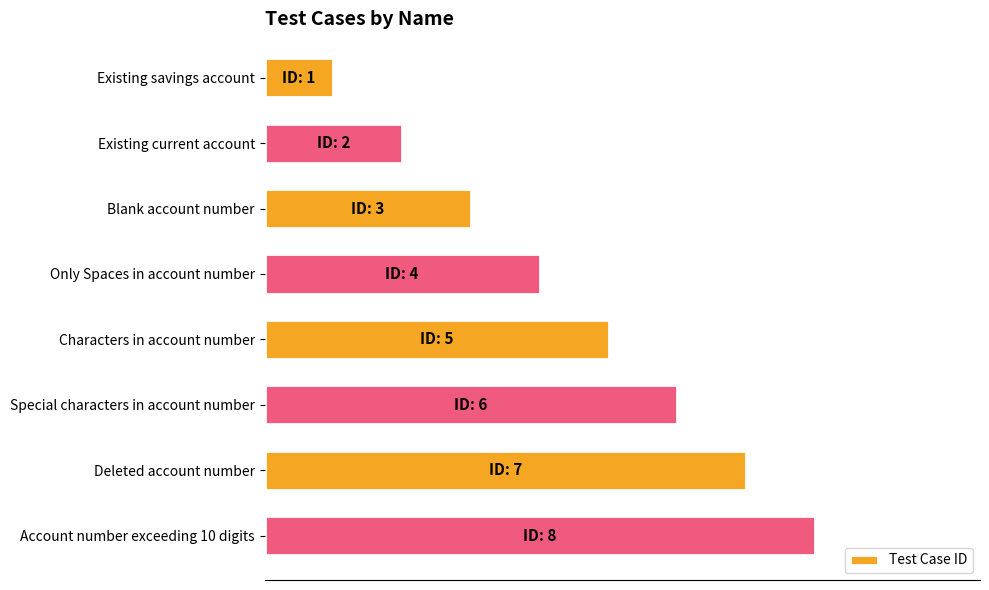

Does the chart contain any negative values?

No